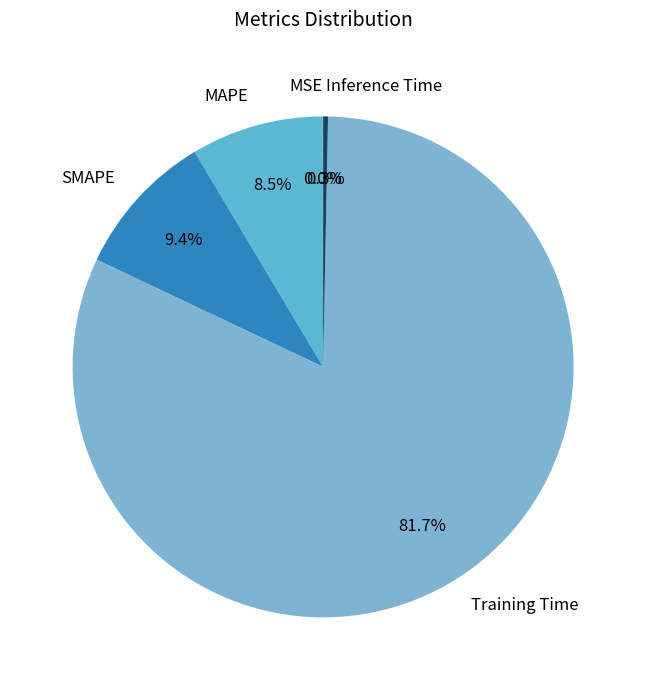

To the nearest percent, what portion does Training Time represent?

82%